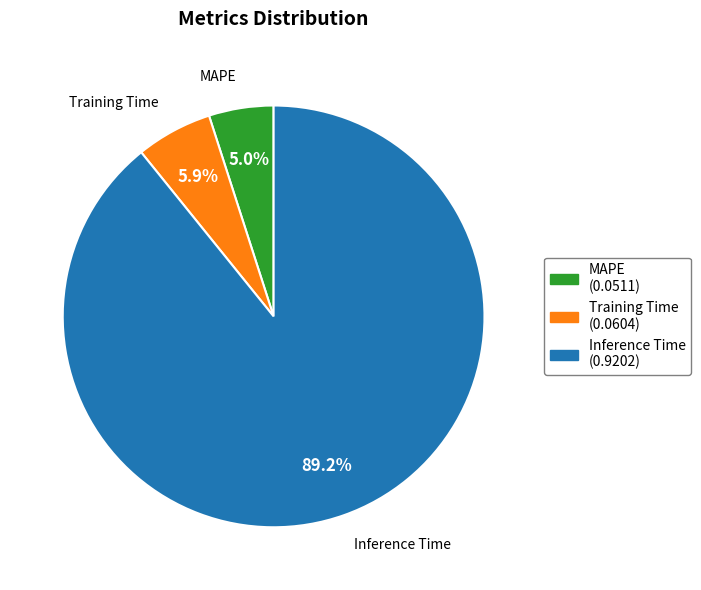

True or false: MAPE accounts for 5% of the total.

True